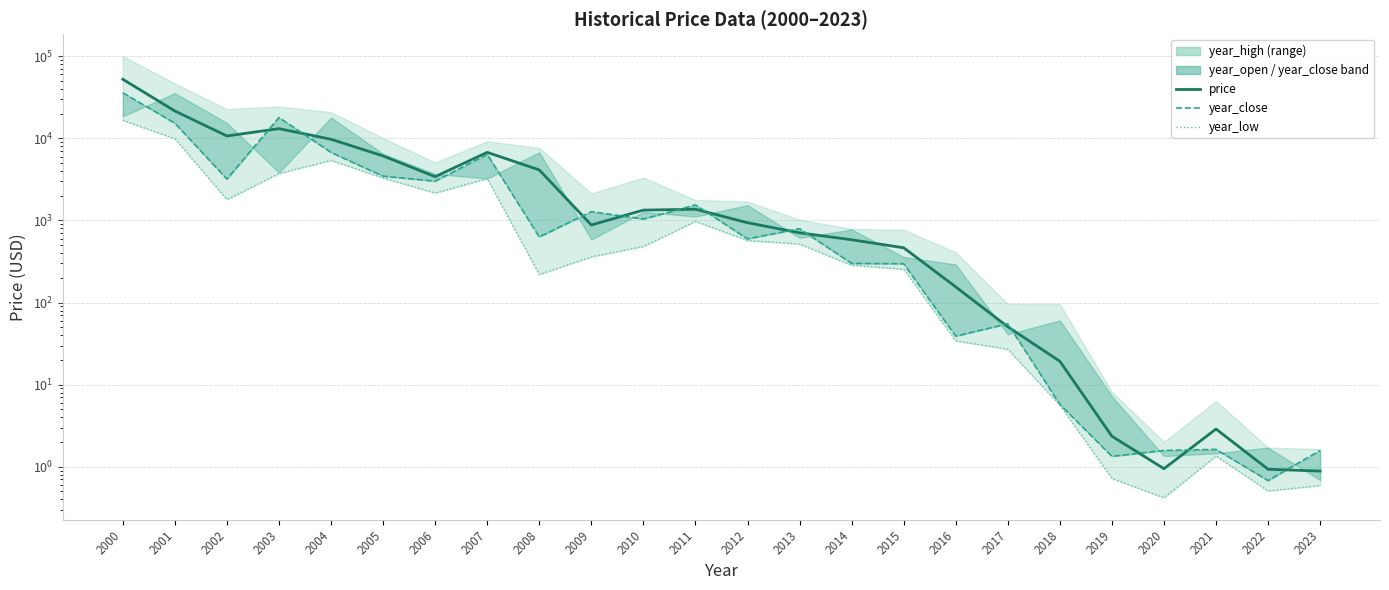

At how many categories does at least one series exceed 28154?

1